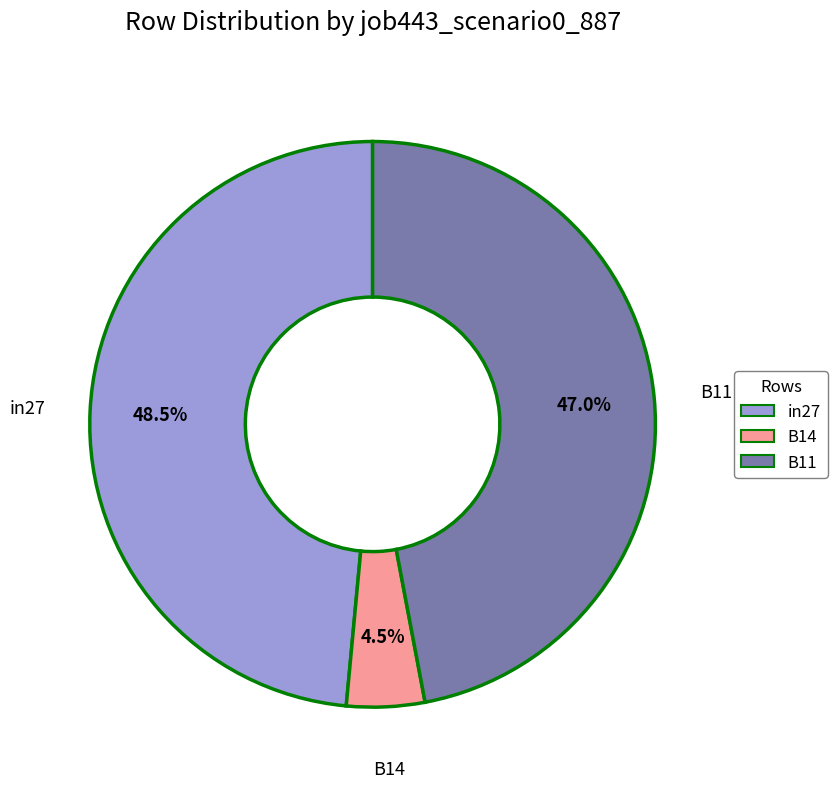

Count the number of slices in the pie.

3